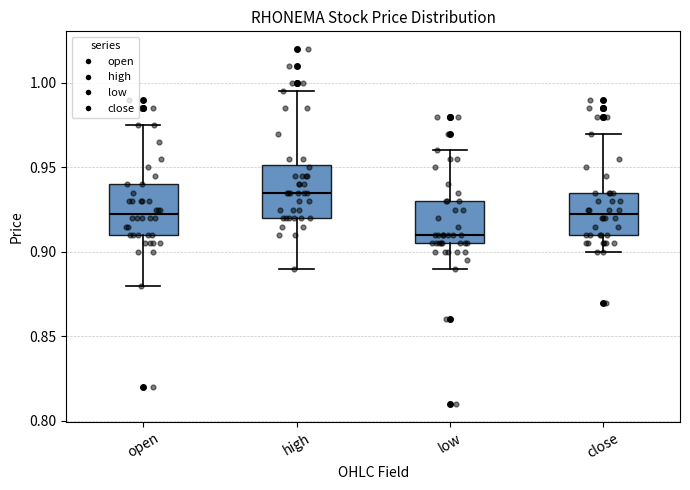

Which box has the highest median line?

high